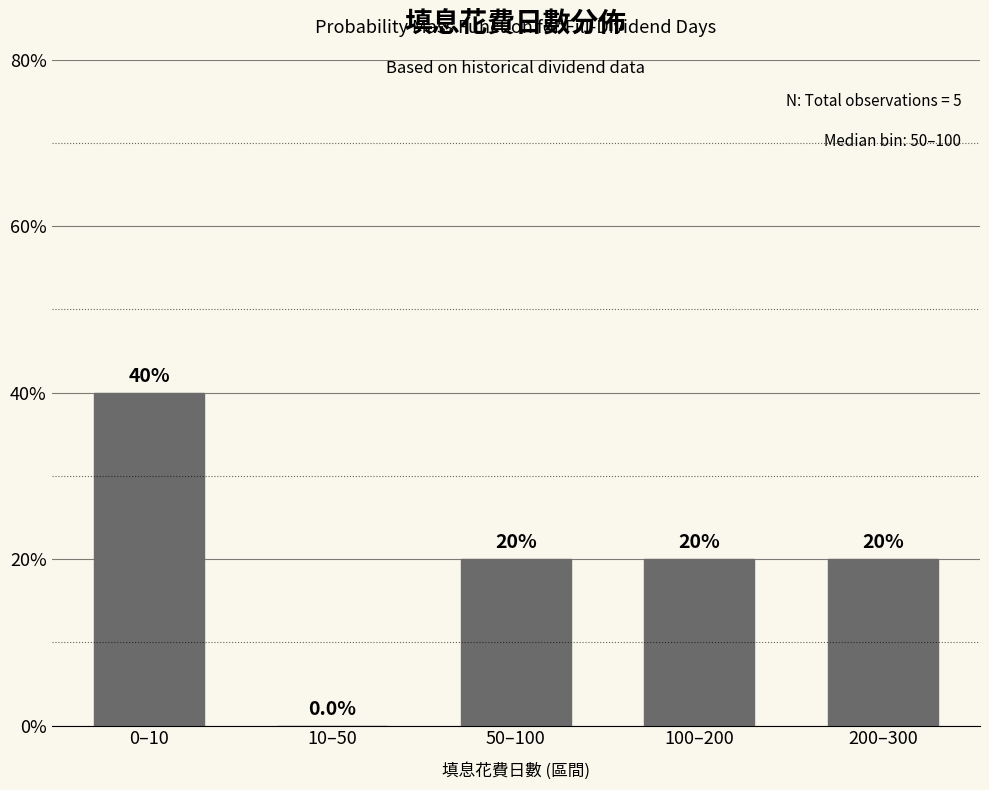

Reading left to right, extract all data points from this chart.

0–10=40	10–50=0	50–100=20	100–200=20	200–300=20